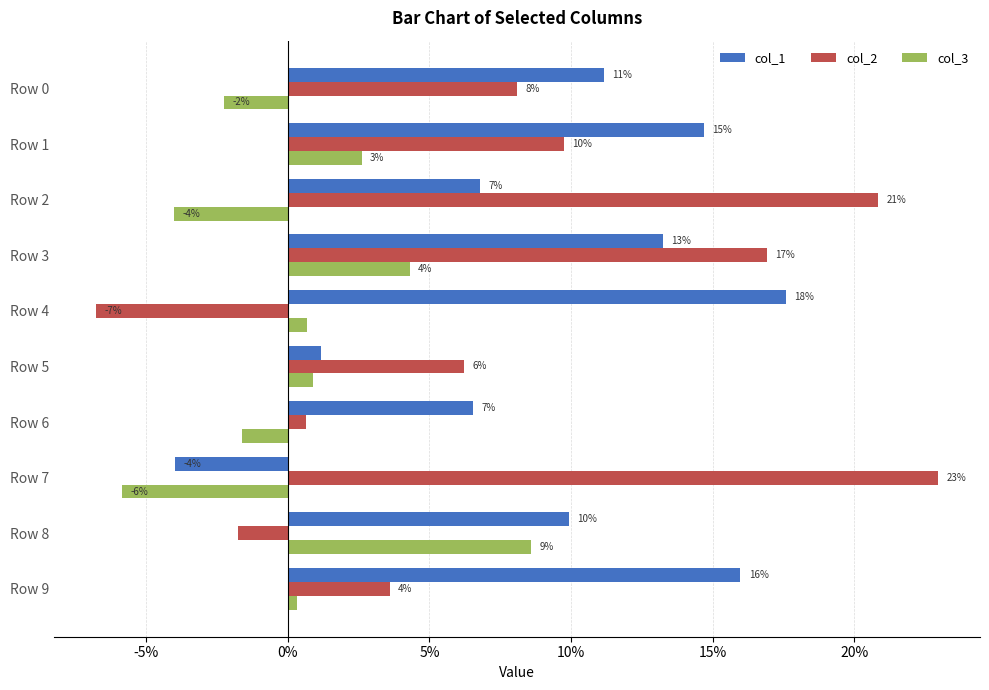

What are all the series names shown in the legend?

col_1, col_2, col_3